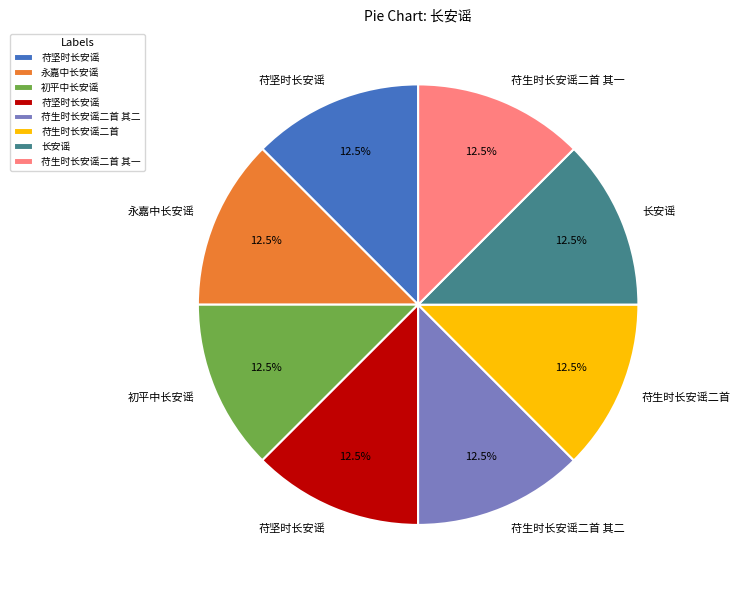

Is there any slice that represents more than half of the pie?

No